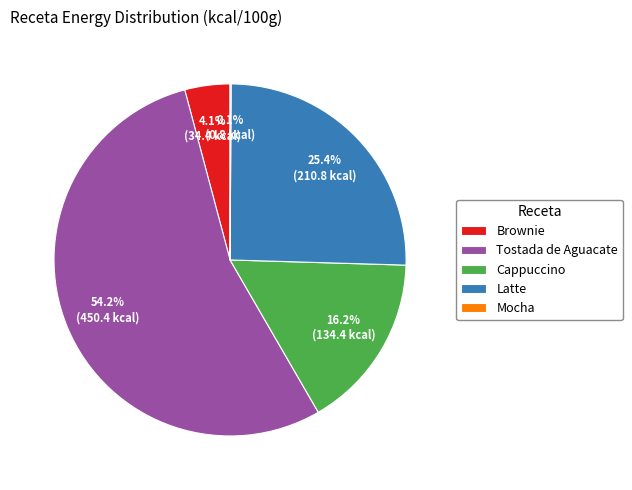

Combined, do Brownie and Latte account for over 50%?

No